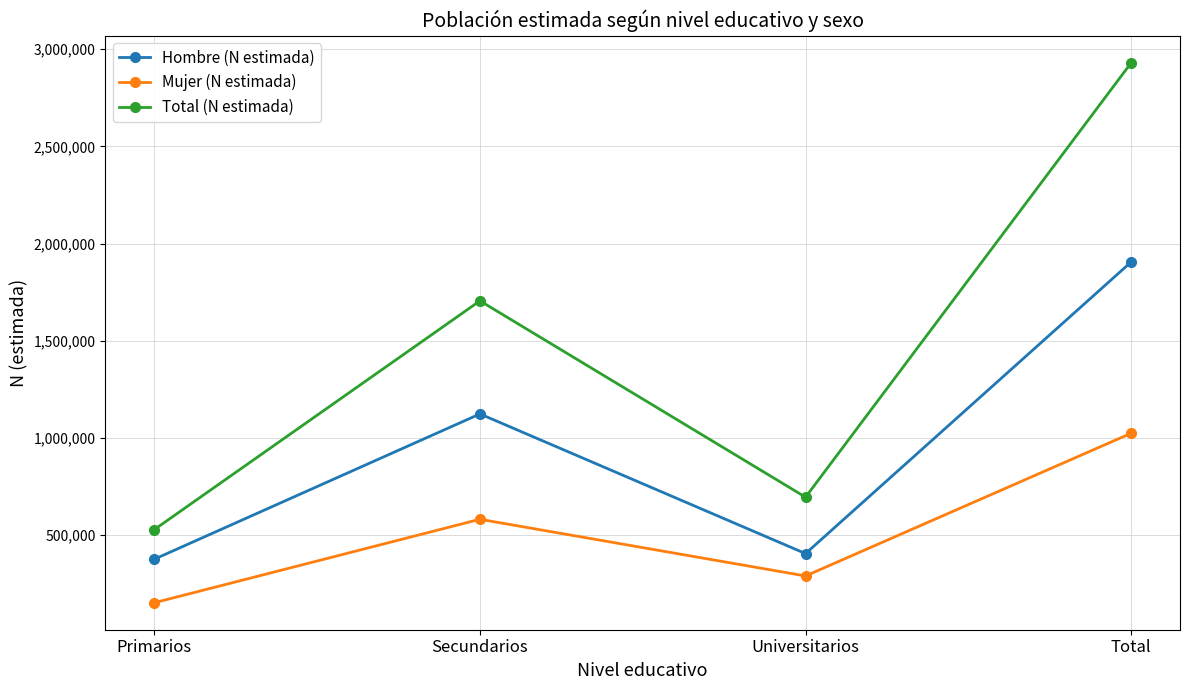

Which series changed the most between Primarios and Total?

Total (N estimada)